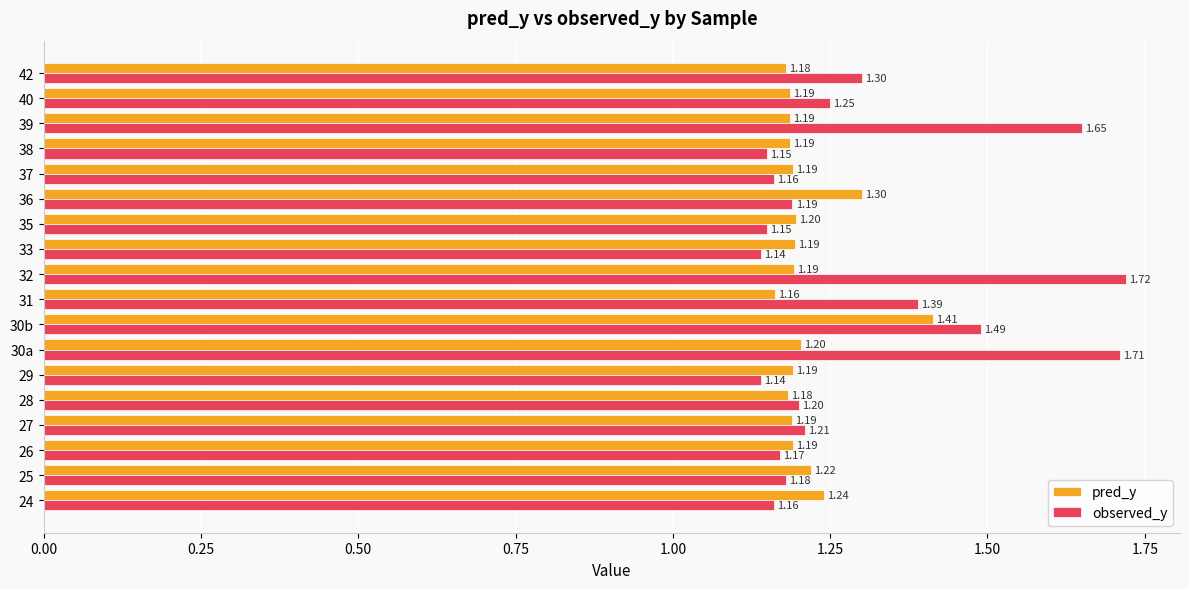

Which series changed the most between 28 and 35?

observed_y